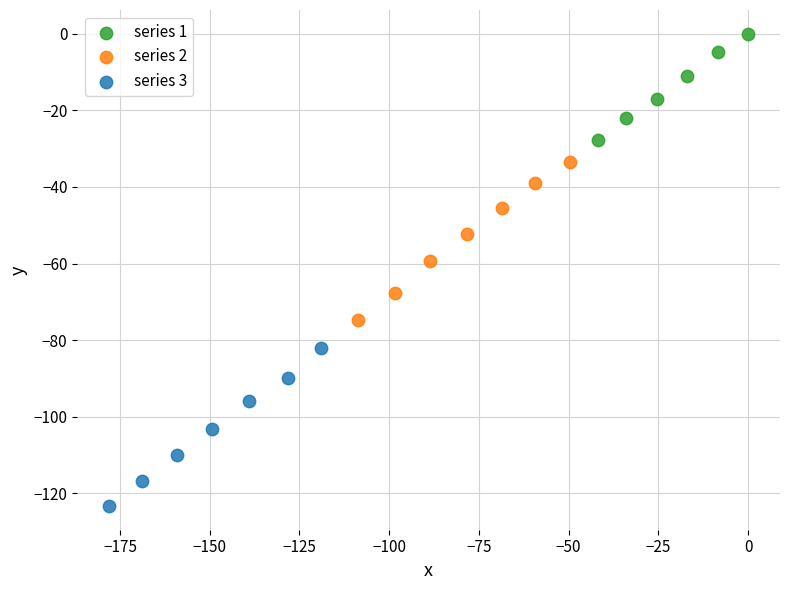

What are all the series names shown in the legend?

series 1, series 2, series 3